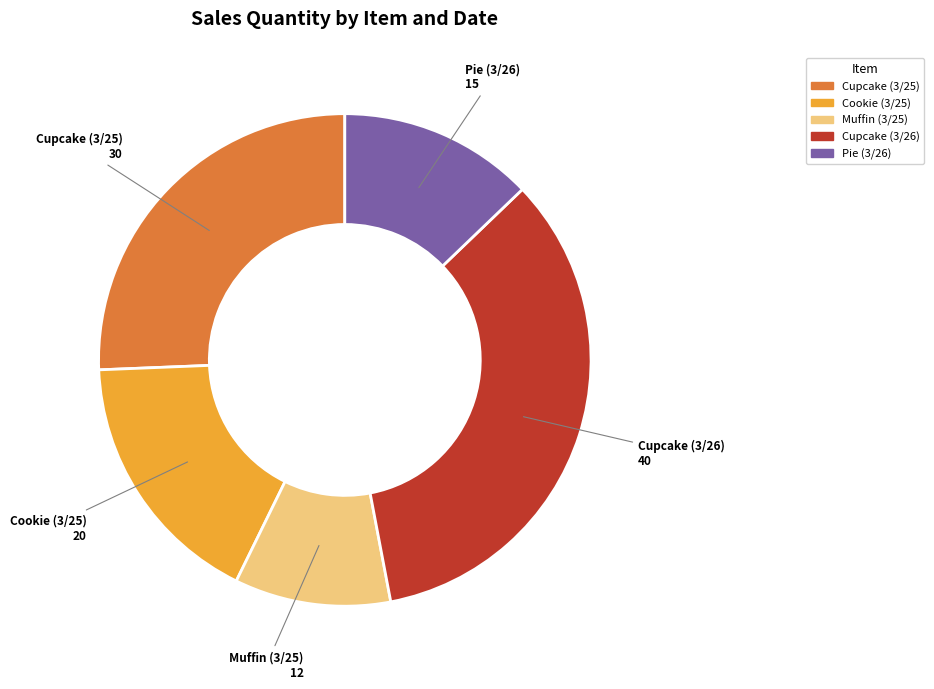

Between Cupcake (3/25) and Pie (3/26), which is larger?

Cupcake (3/25)